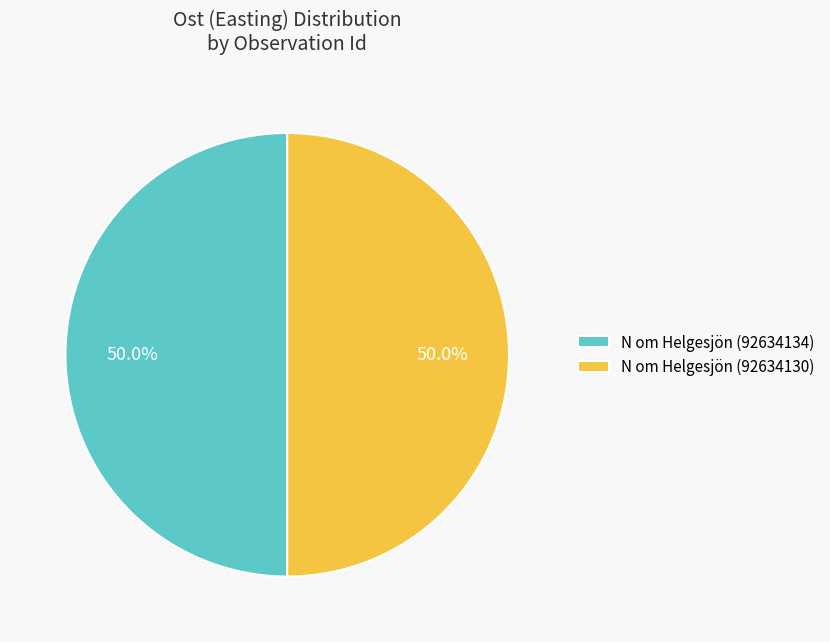

True or false: N om Helgesjön (92634134) accounts for 50% of the total.

True